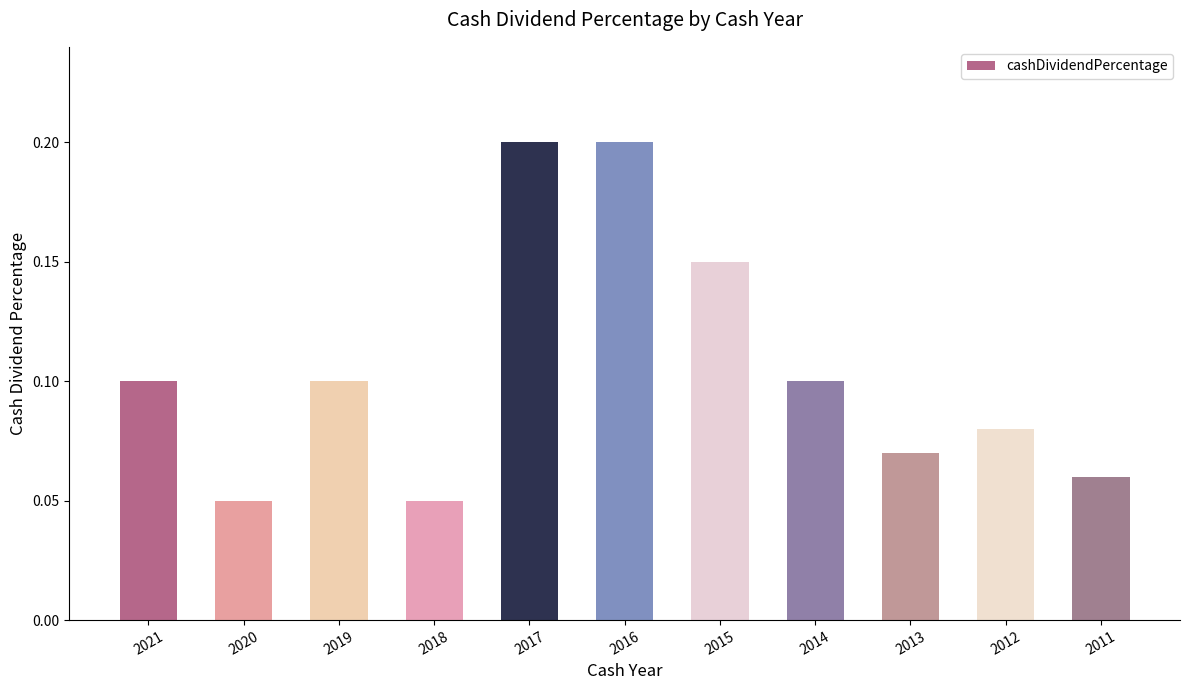

True or false: the data shows 0.1 at 2017.

False